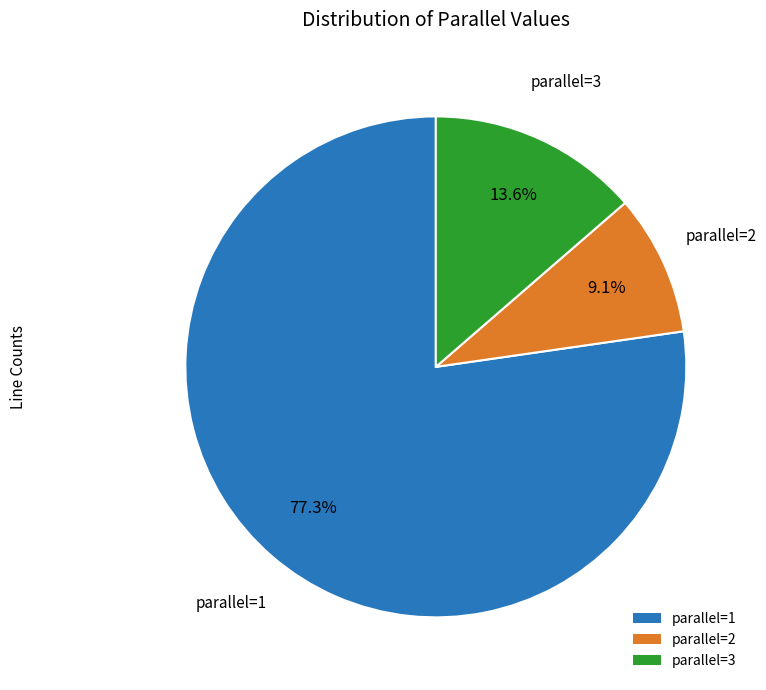

Is there any slice that represents more than half of the pie?

Yes